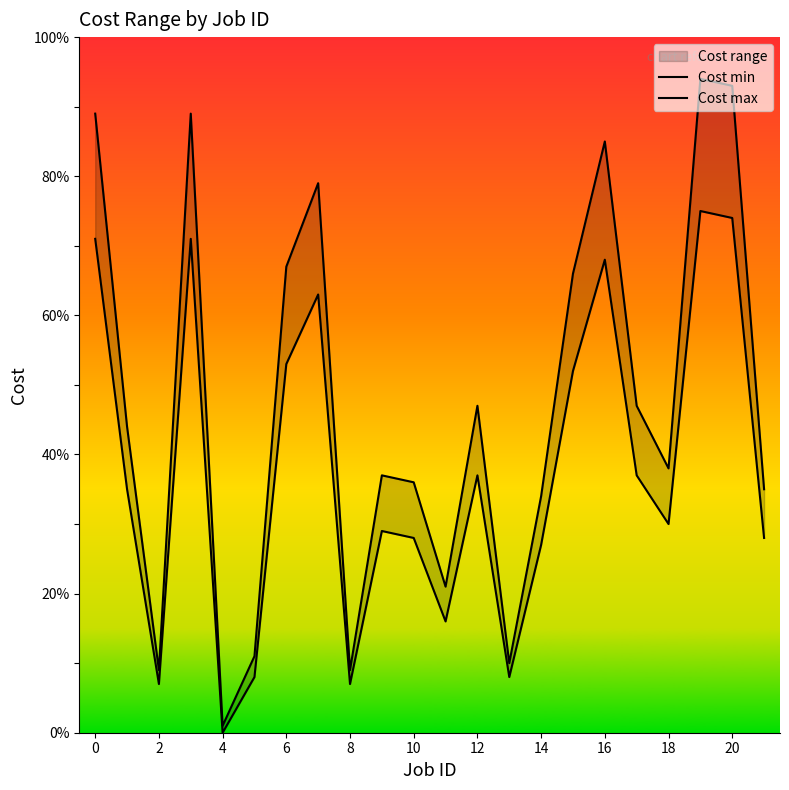

What is the sum of all Cost min values?

824.0